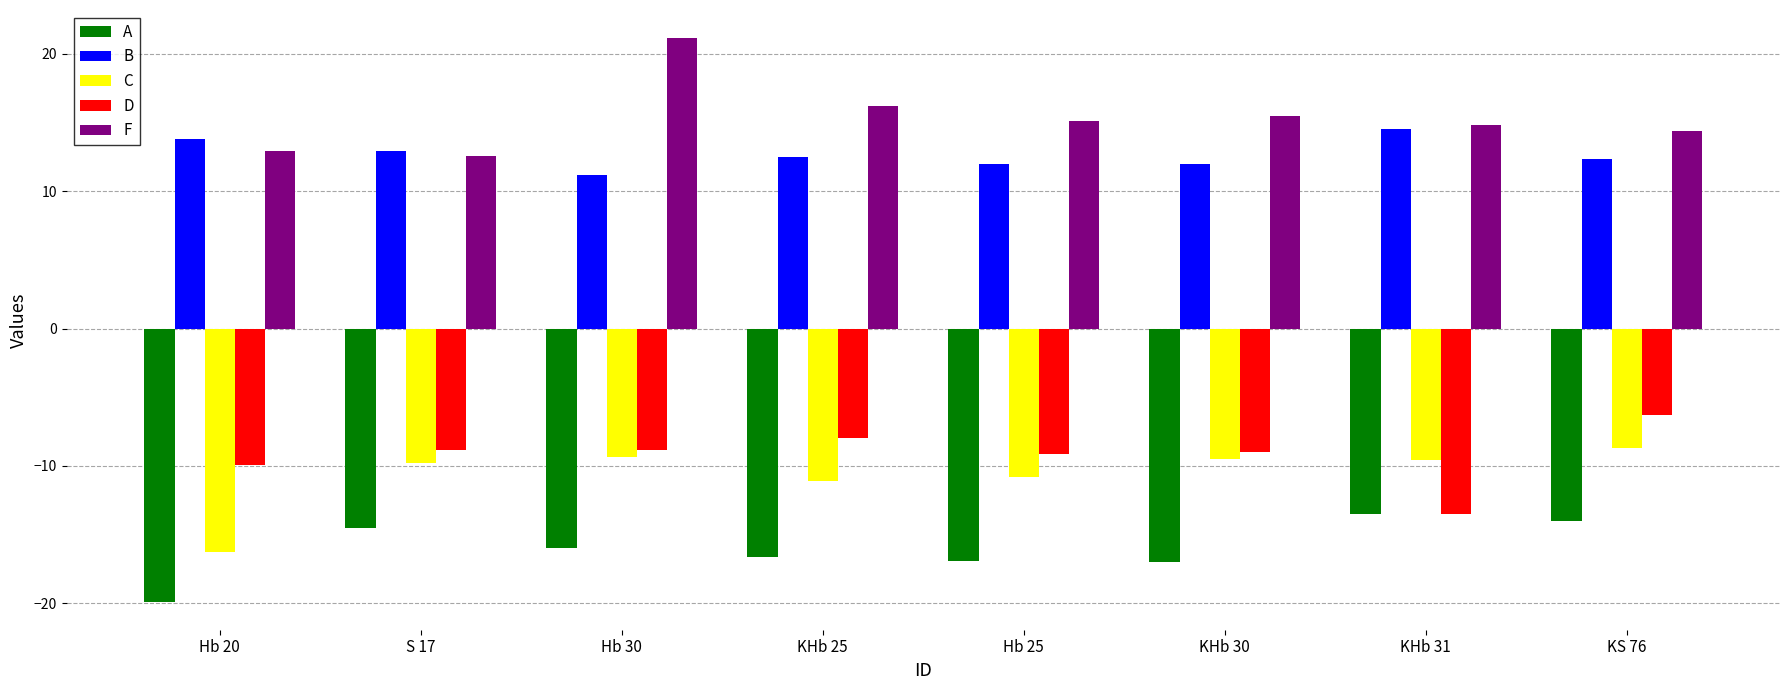

How many bars are there in total?

40